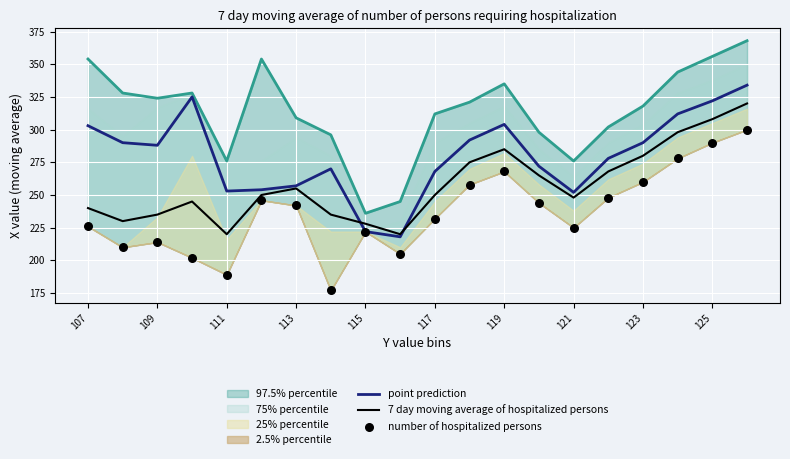

True or false: point prediction has a value of 322 at 125.

True